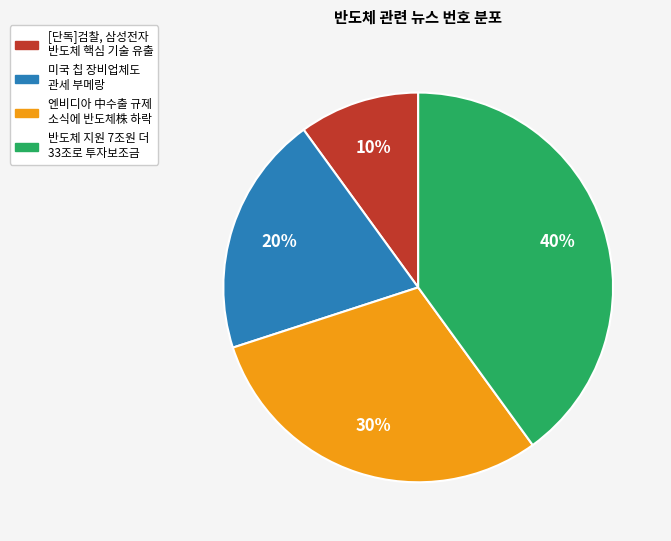

True or false: 미국 칩 장비업체도 관세 부메랑 accounts for 20% of the total.

True